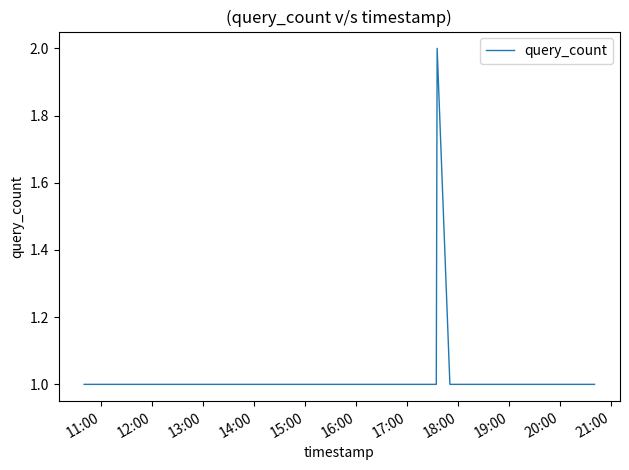

What is the sum of all values?

6